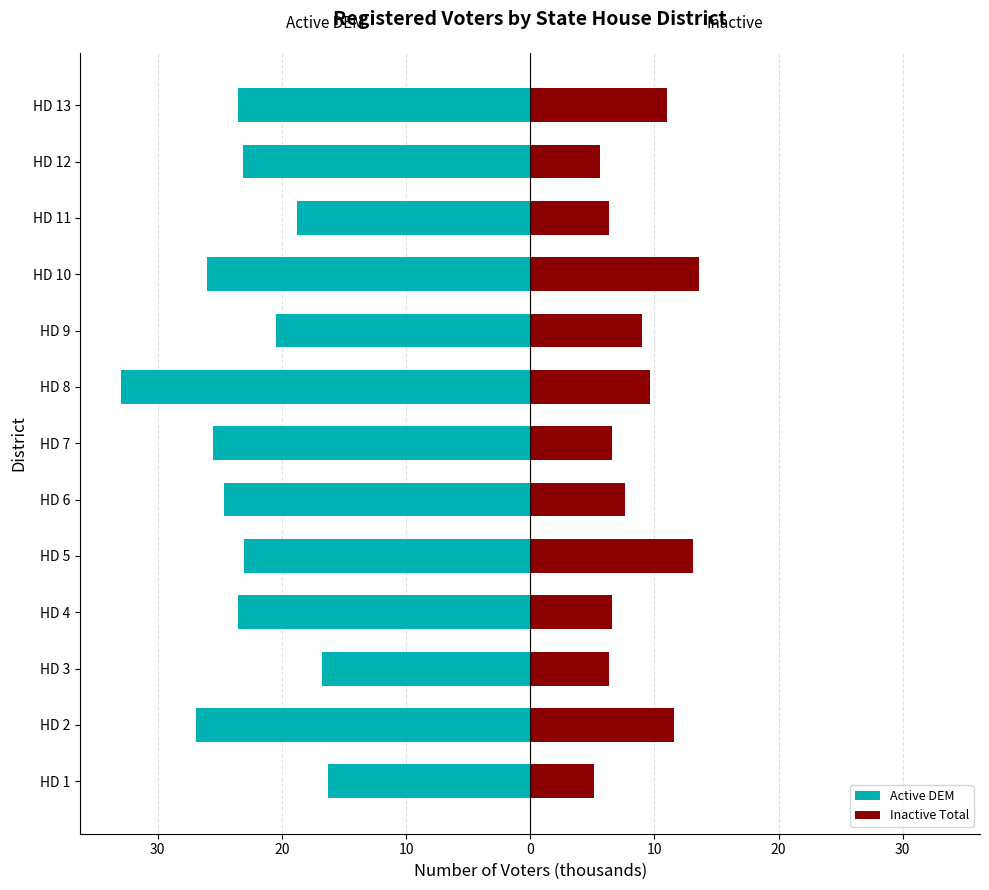

What is the difference between the second highest and minimum values in the Inactive Total series?

7.9